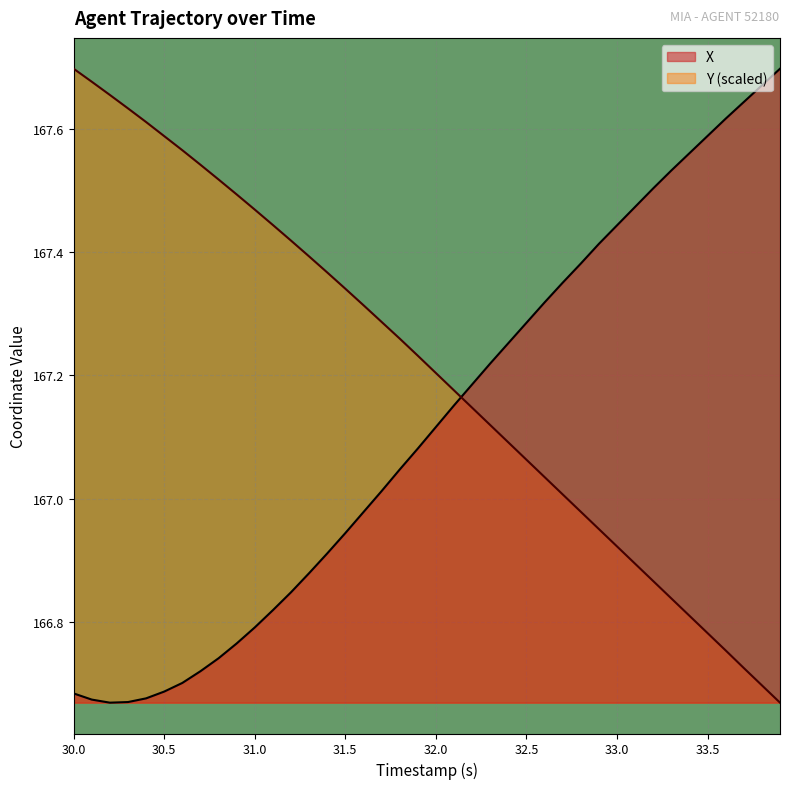

True or false: Y and X intersect in this chart.

True